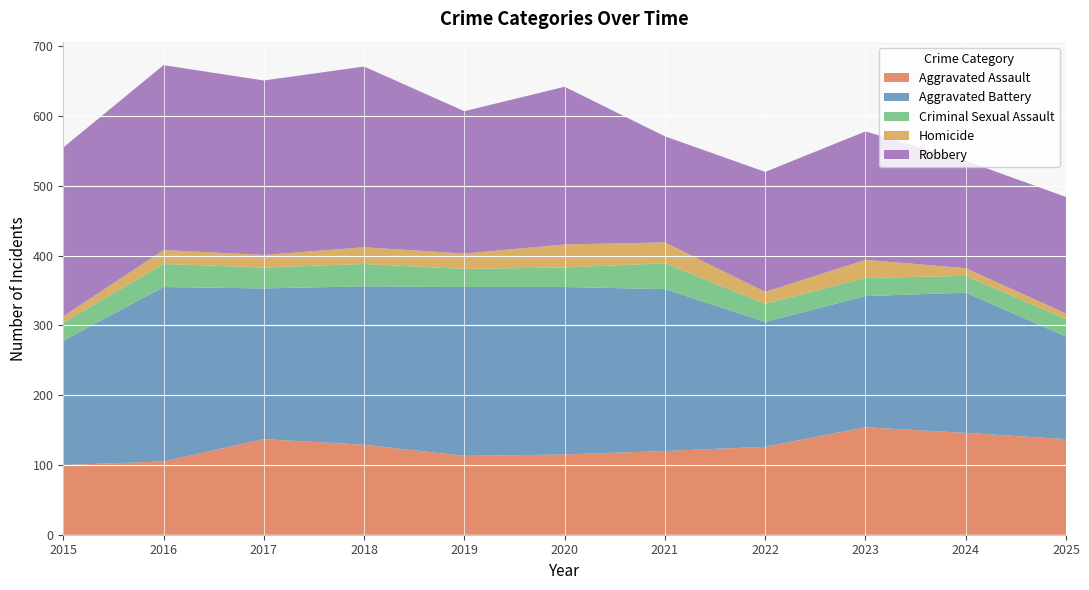

Reading left to right, what are all the values shown in this chart?

Aggravated Assault: 2015=100	2016=105	2017=137	2018=129	2019=113	2020=115	2021=120	2022=126	2023=154	2024=146	2025=137
Aggravated Battery: 2015=178	2016=250	2017=216	2018=227	2019=242	2020=240	2021=232	2022=179	2023=188	2024=201	2025=147
Criminal Sexual Assault: 2015=26	2016=33	2017=30	2018=32	2019=26	2020=28	2021=37	2022=26	2023=26	2024=24	2025=25
Homicide: 2015=9	2016=20	2017=18	2018=24	2019=22	2020=33	2021=30	2022=17	2023=26	2024=11	2025=8
Robbery: 2015=242	2016=265	2017=250	2018=259	2019=204	2020=226	2021=152	2022=172	2023=184	2024=154	2025=167